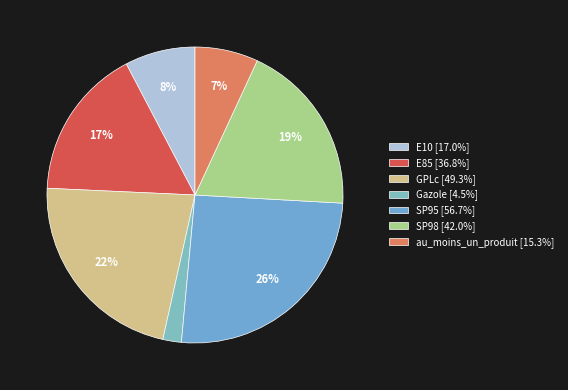

Is E10 the majority of the pie?

No